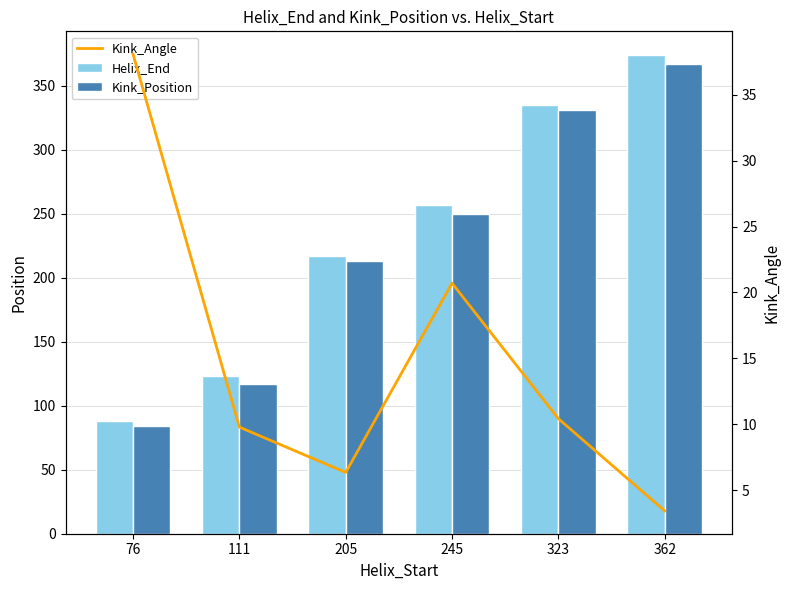

Which has a higher value, 245 or 111?

245